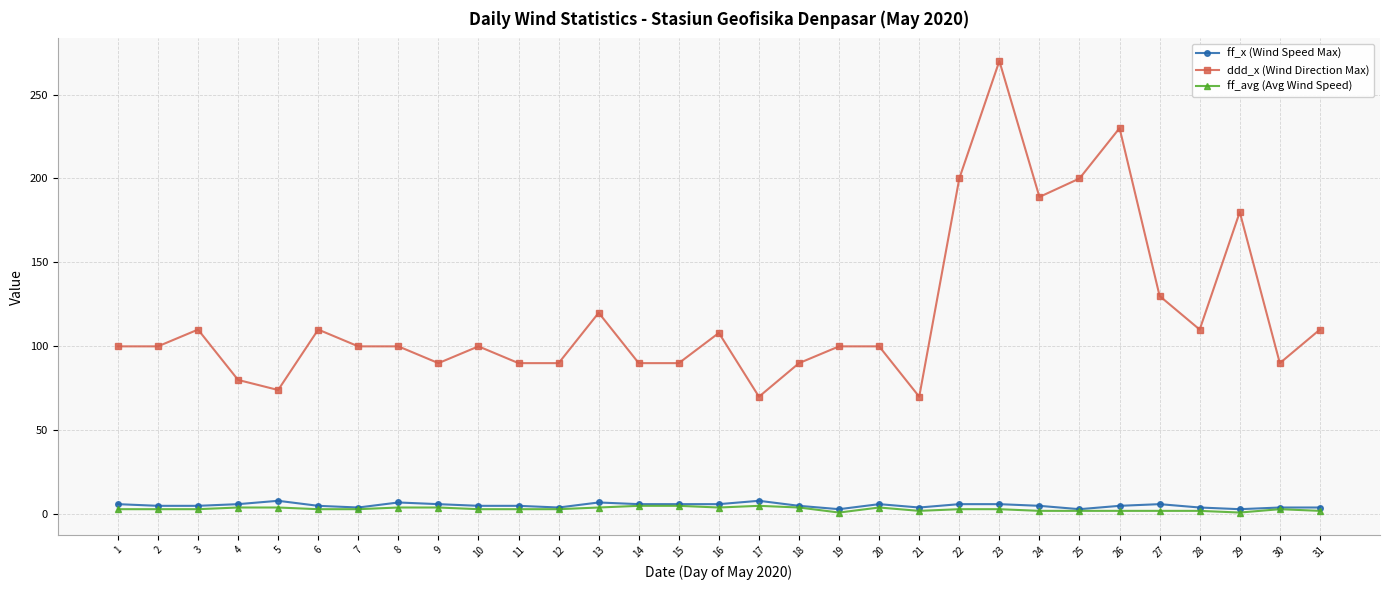

What is the maximum value for ddd_x (Wind Direction Max)?

270